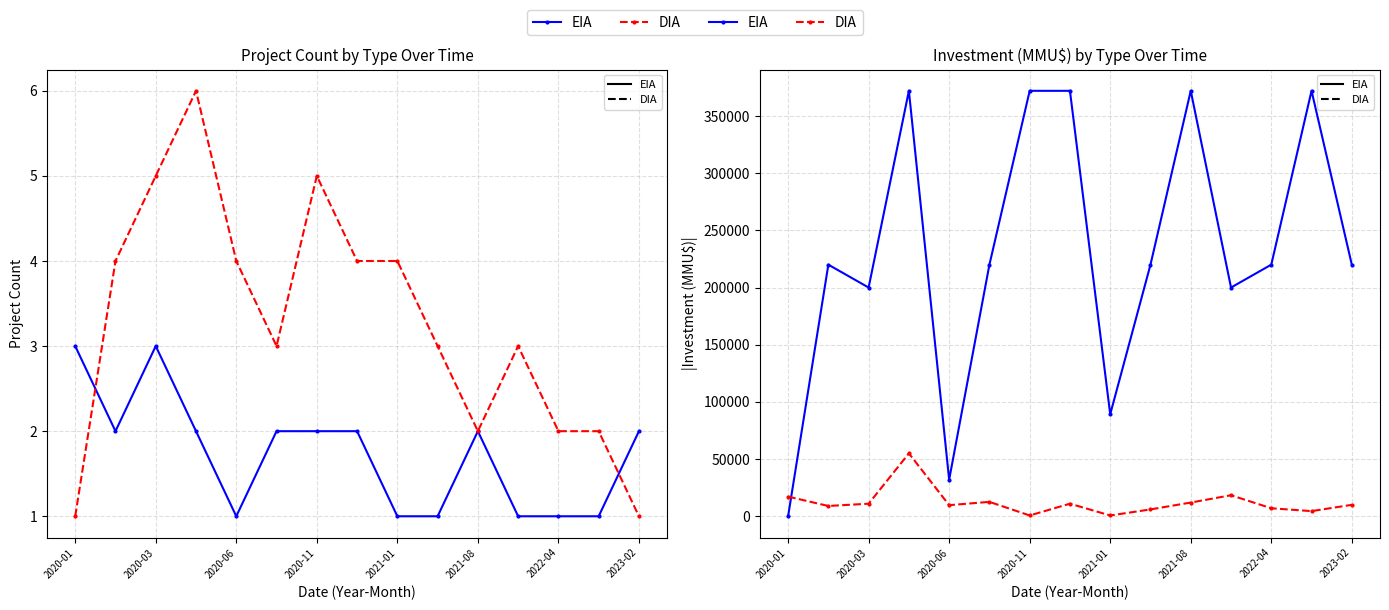

Between 2021-01 and 2020-03, which is larger?

2020-03